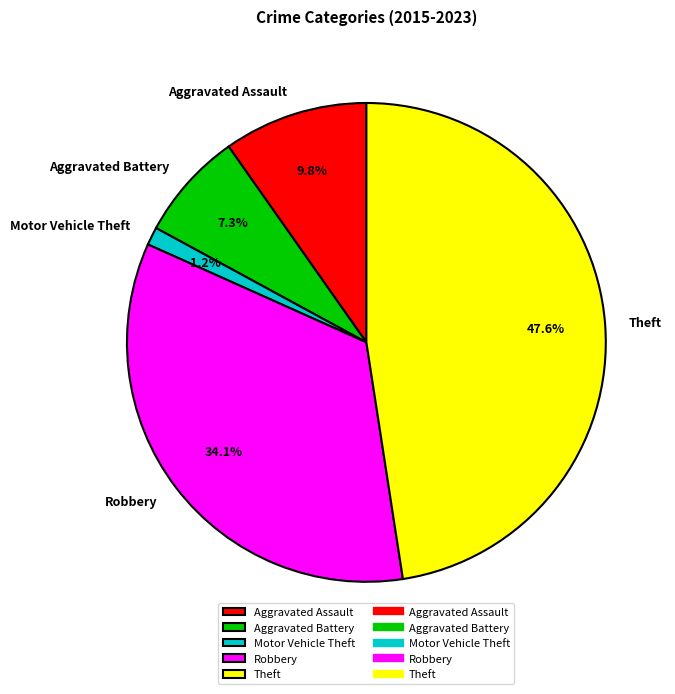

True or false: Theft accounts for 48% of the total.

True